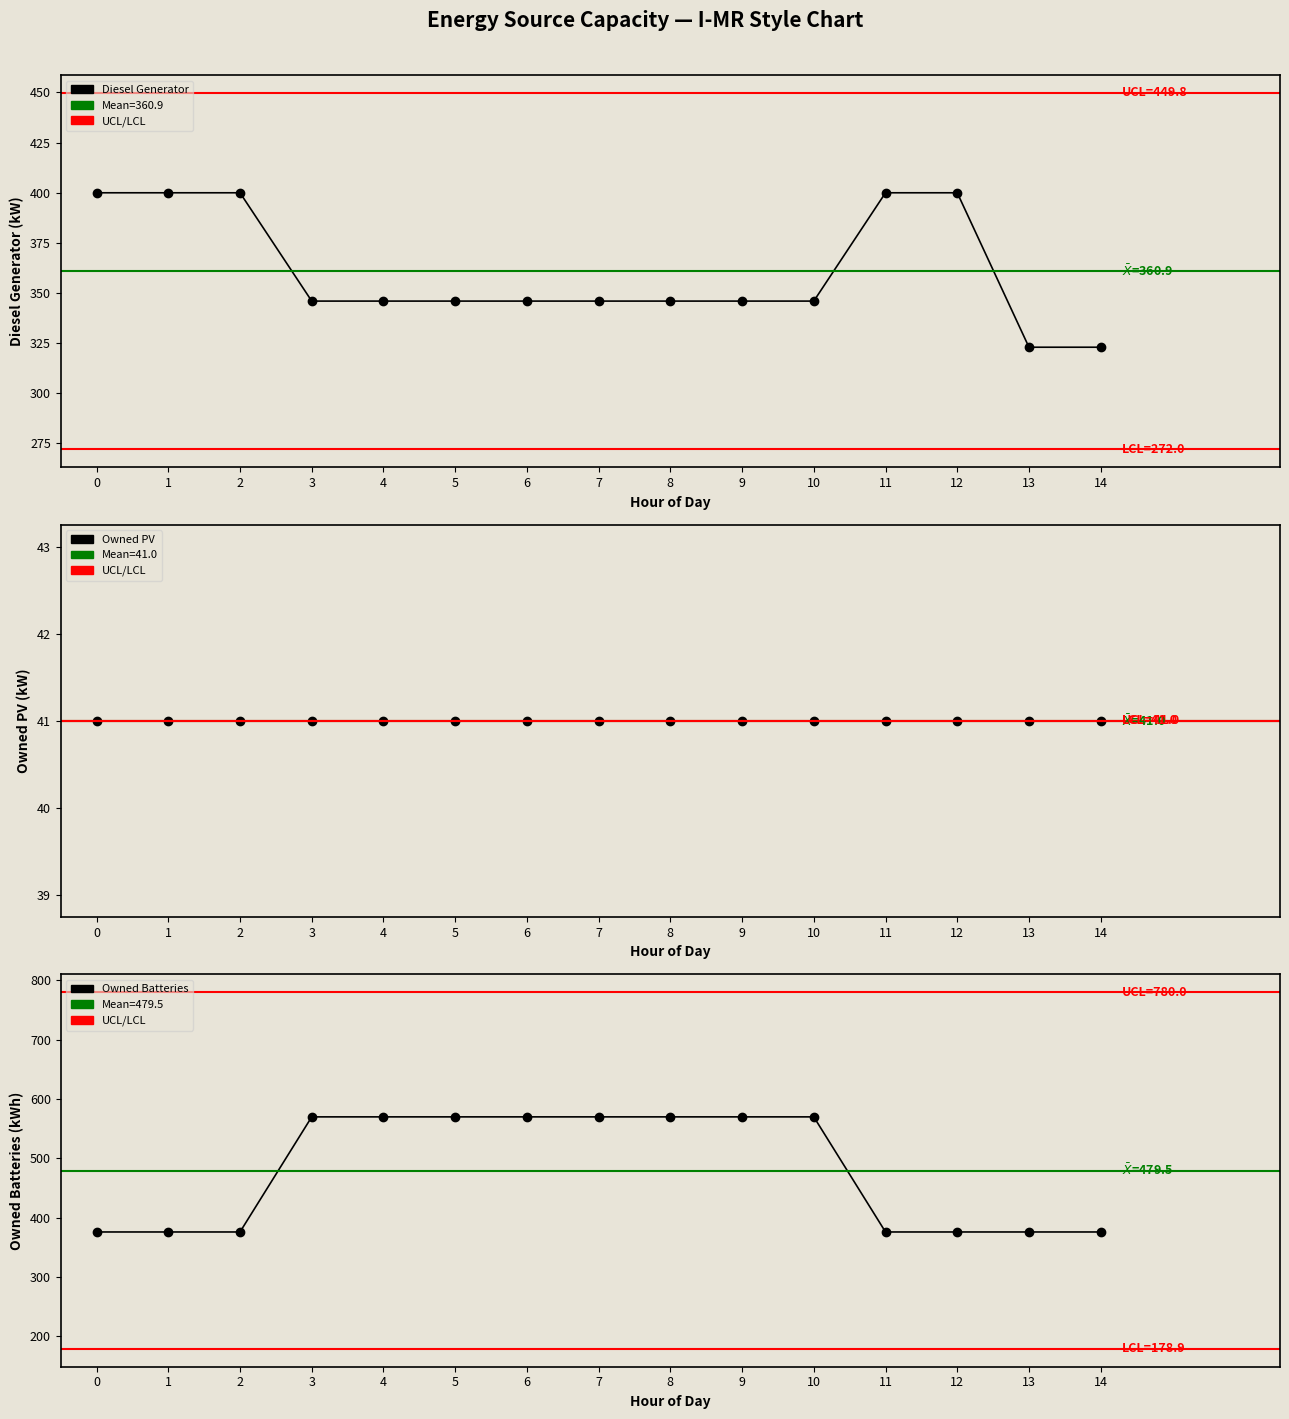

The Owned PV series shows 41 at 3. True or false?

True